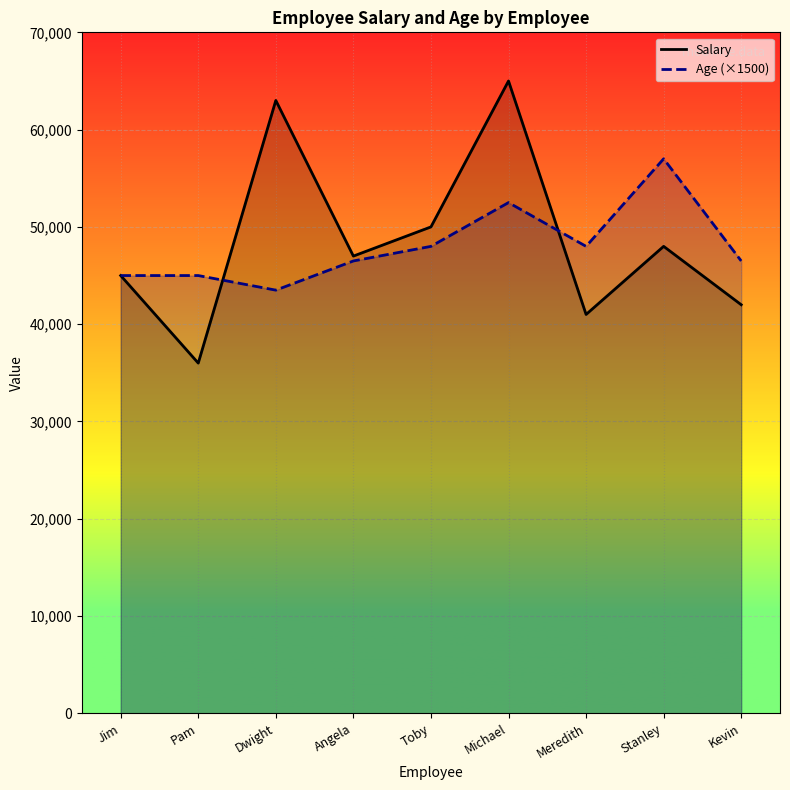

Reading left to right, what are all the values shown in this chart?

Salary: Jim=45000	Pam=36000	Dwight=63000	Angela=47000	Toby=50000	Michael=65000	Meredith=41000	Stanley=48000	Kevin=42000
Age (×1500): Jim=45000	Pam=45000	Dwight=43500	Angela=46500	Toby=48000	Michael=52500	Meredith=48000	Stanley=57000	Kevin=46500